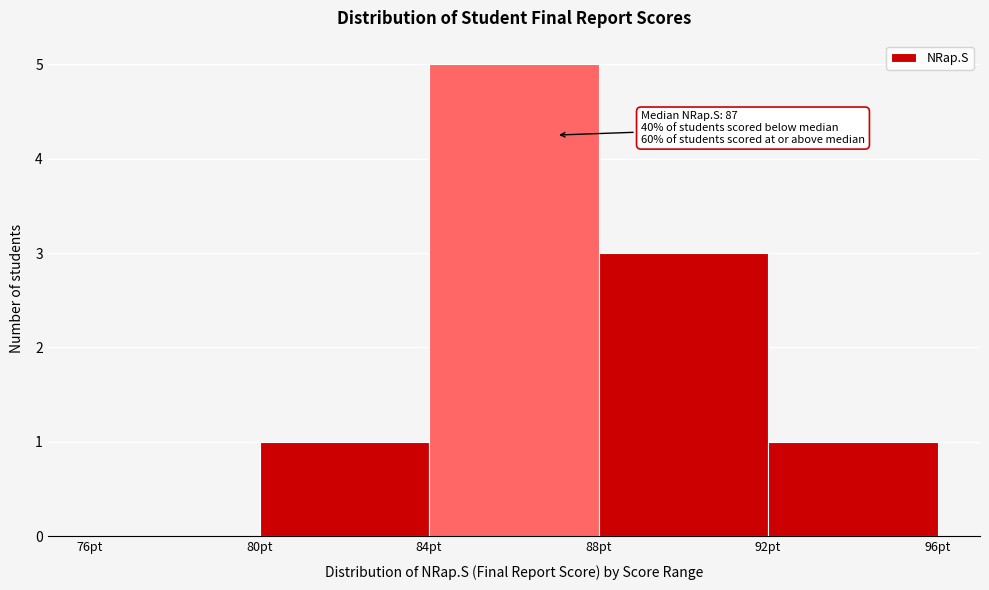

Which range on the x-axis has the tallest bar?

84 to 88